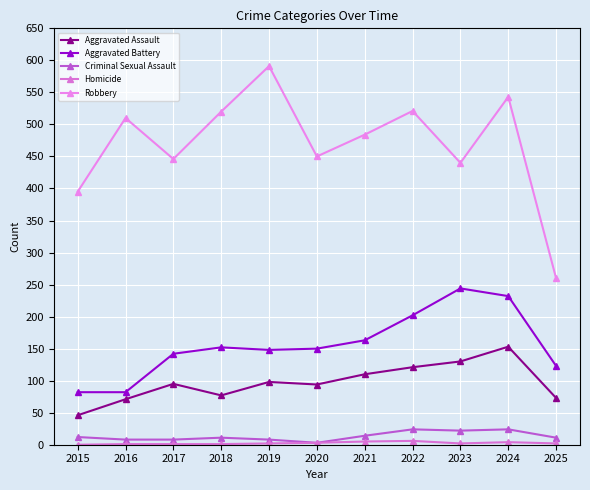

What is the difference between the maximum and minimum values in the Robbery series?

331